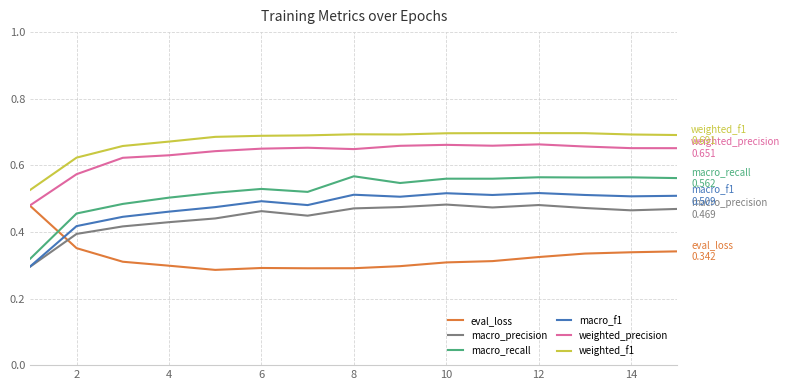

True or false: weighted_f1 and macro_precision intersect in this chart.

False